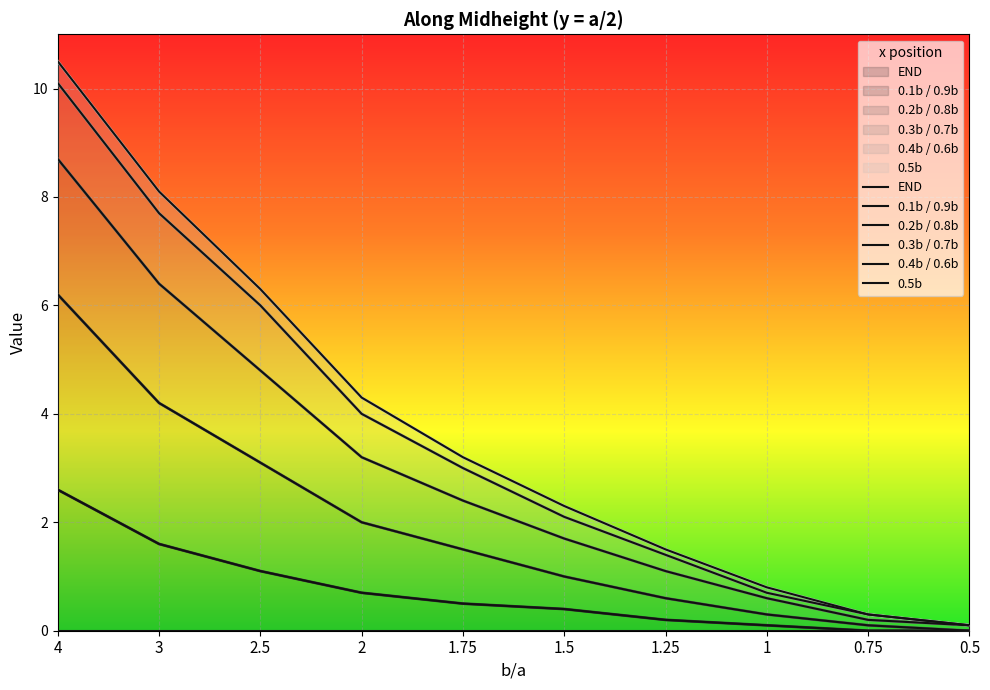

What is the sum of all 0.3b / 0.7b values?

29.2